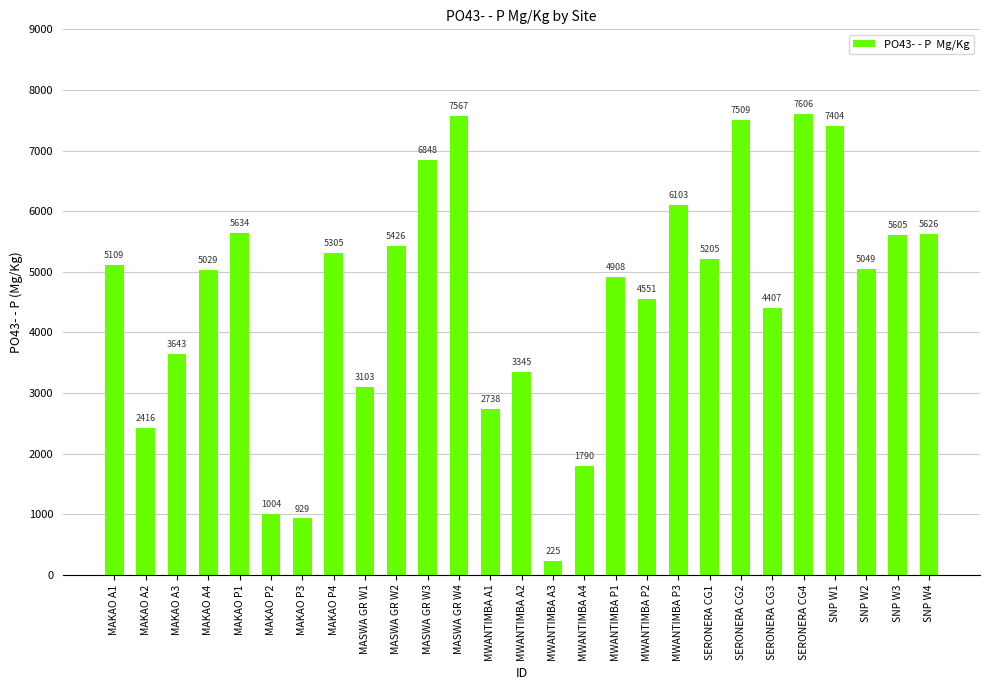

What position from the right is SNP W4?

1